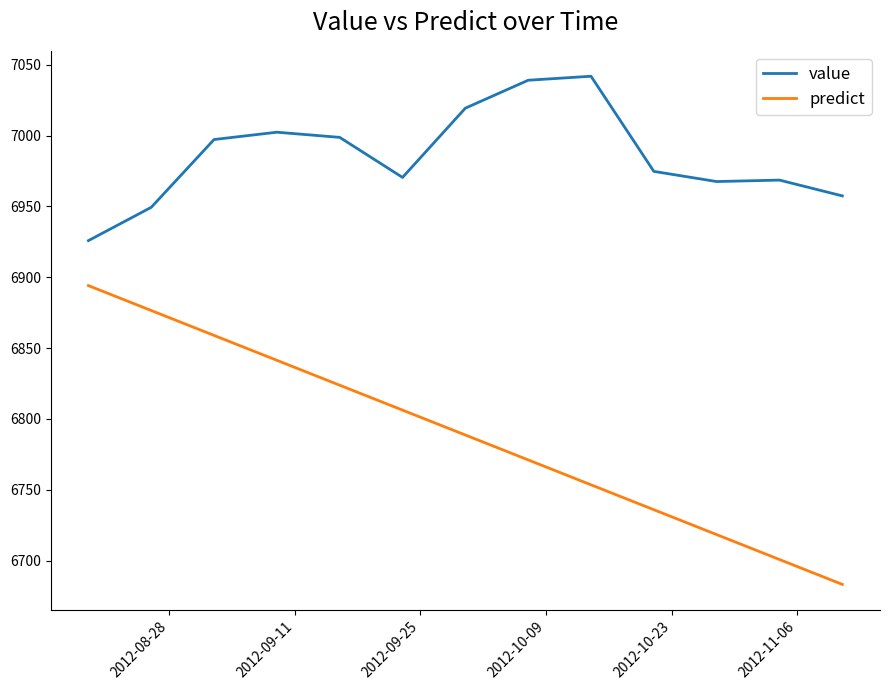

True or false: value and predict cross at least once.

False